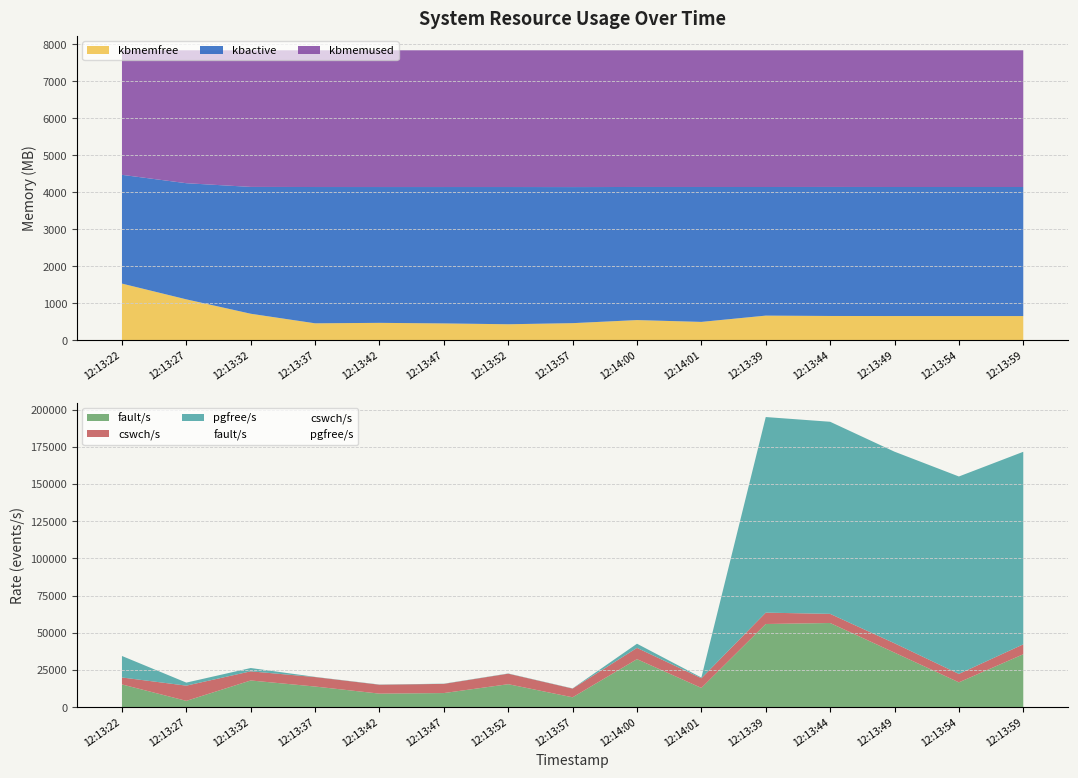

Reading left to right, transcribe all the data shown in this chart.

kbmemfree: 1573716	1137800	739540	474908	487692	471952	449036	479312	564416	513884	687708	678004	676204	675804	675708
kbmemused: 6454600	6890516	7288776	7553408	7540624	7556364	7579280	7549004	7463900	7514432	7340608	7350312	7352112	7352512	7352608
kbactive: 3009160	3213060	3509180	3770628	3757644	3773368	3796352	3764708	3682332	3732372	3558384	3569204	3569848	3570404	3570536
fault/s: 15329	4282	17991	13910	9147	9525	15485	6681	32322	12993	55958	56625	36718	16743	35615
cswch/s: 4670	10230	6149	6361	5982	6177	7068	5850	7577	6496	7631	6151	6274	5663	6659
pgfree/s: 14457	2043	2223	132	131	134	141	133	2793	477	131511	129148	128812	132733	129460